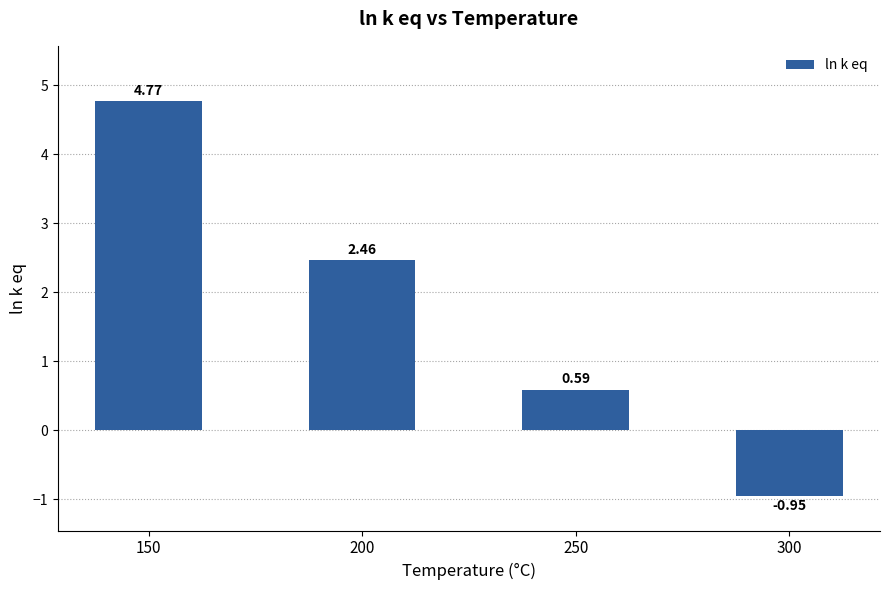

Count the values in the range 0 to 4.

2